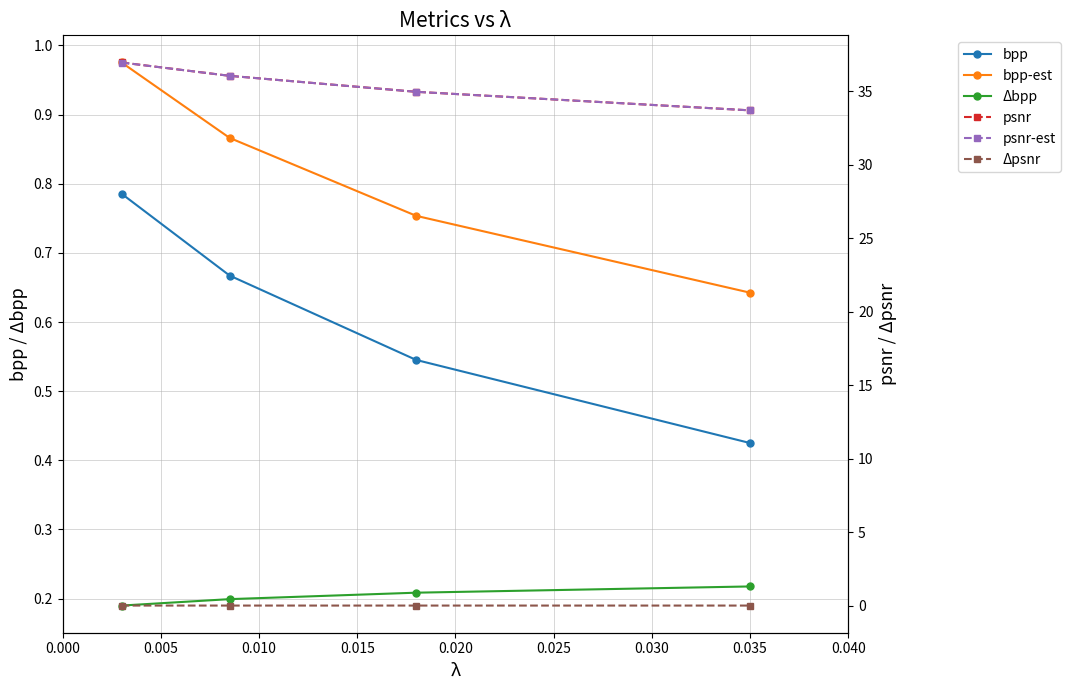

True or false: Δpsnr has a value of 0.0 at 0.010.

True